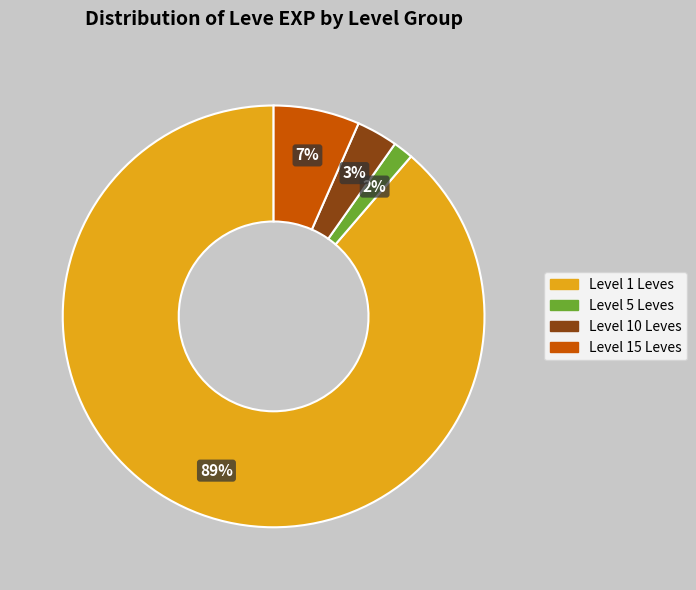

To the nearest percent, what is the average slice percentage?

25%